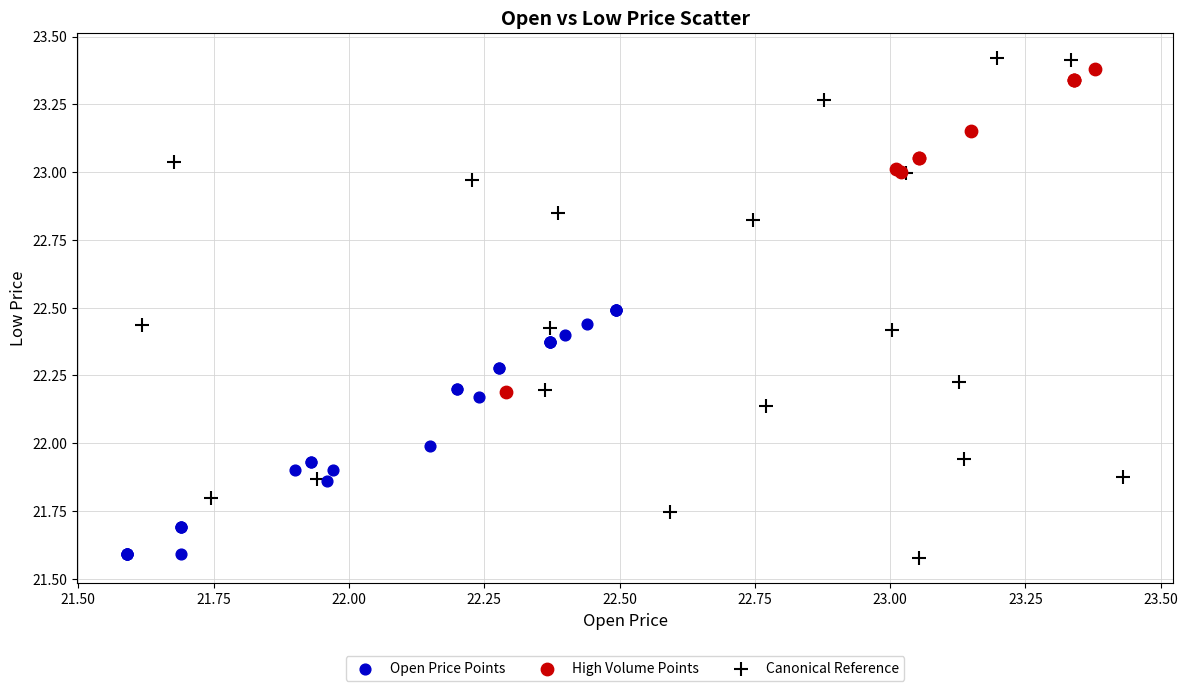

Which series has the widest spread of Y values?

Canonical Reference